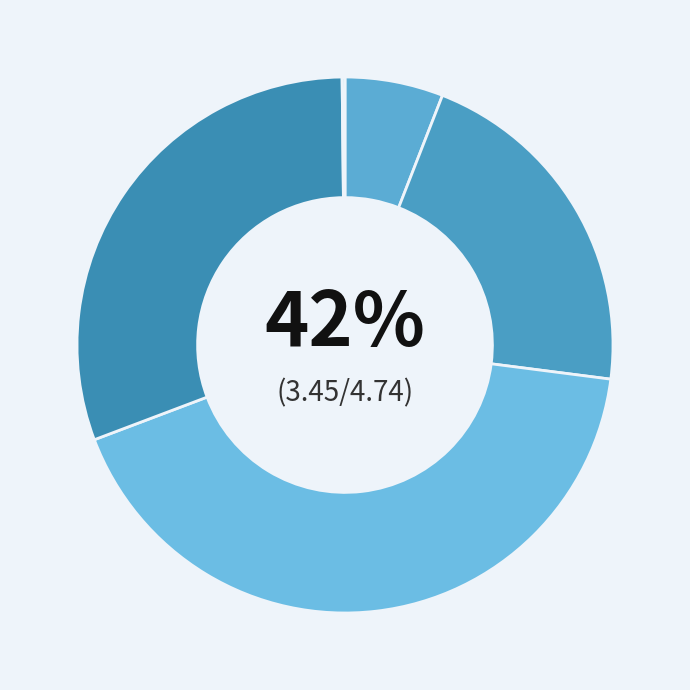

Is there a majority slice in this chart?

No